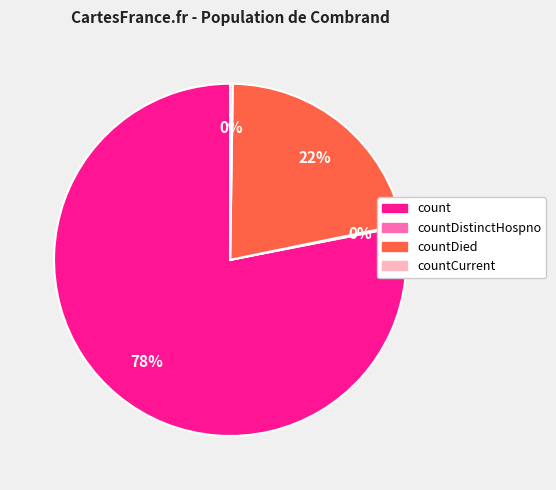

What is the smallest slice in the pie chart?

countDistinctHospno